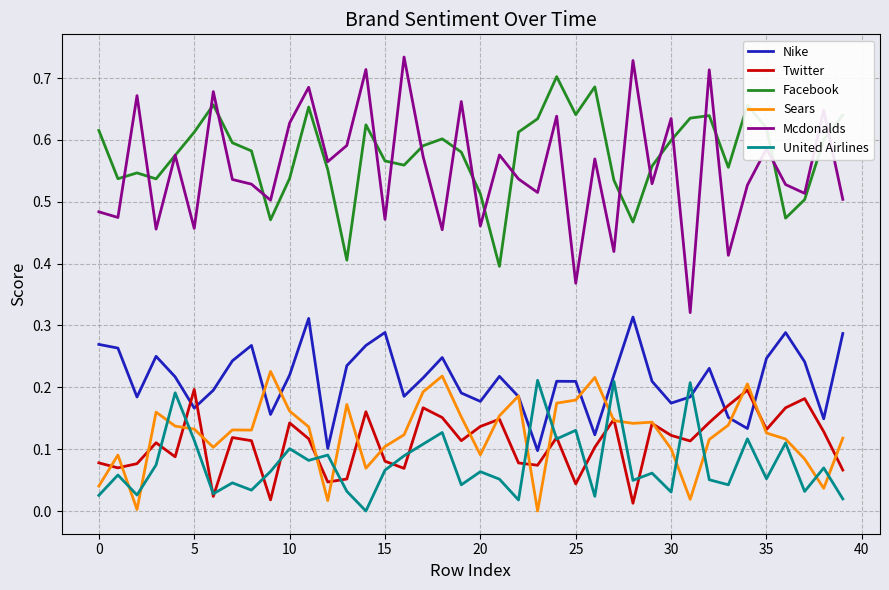

What is the sum of all Facebook values?

23.1